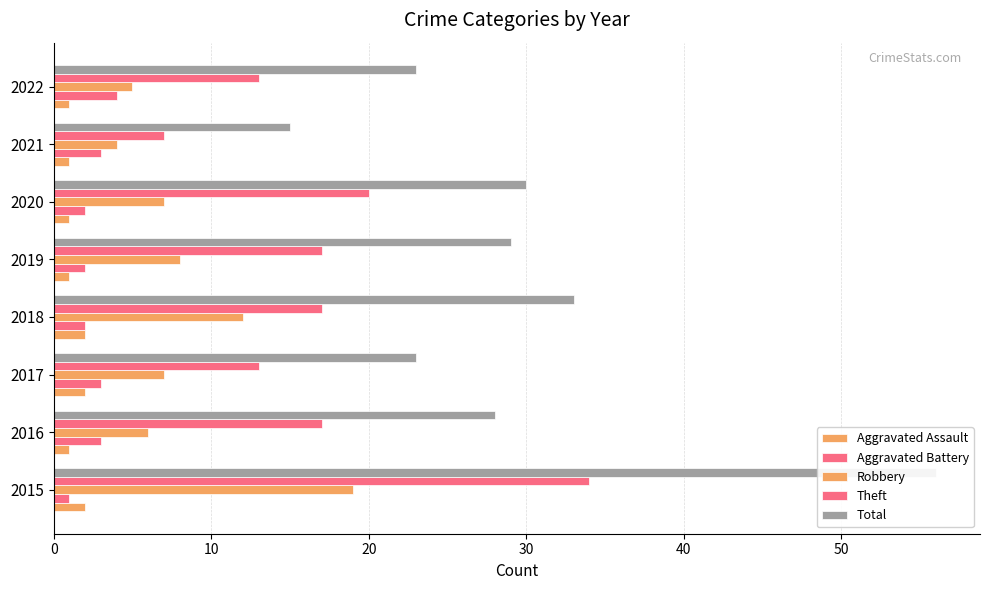

Reading left to right, what are all the values shown in this chart?

Aggravated Assault: 2	1	2	2	1	1	1	1
Aggravated Battery: 1	3	3	2	2	2	3	4
Robbery: 19	6	7	12	8	7	4	5
Theft: 34	17	13	17	17	20	7	13
Total: 56	28	23	33	29	30	15	23